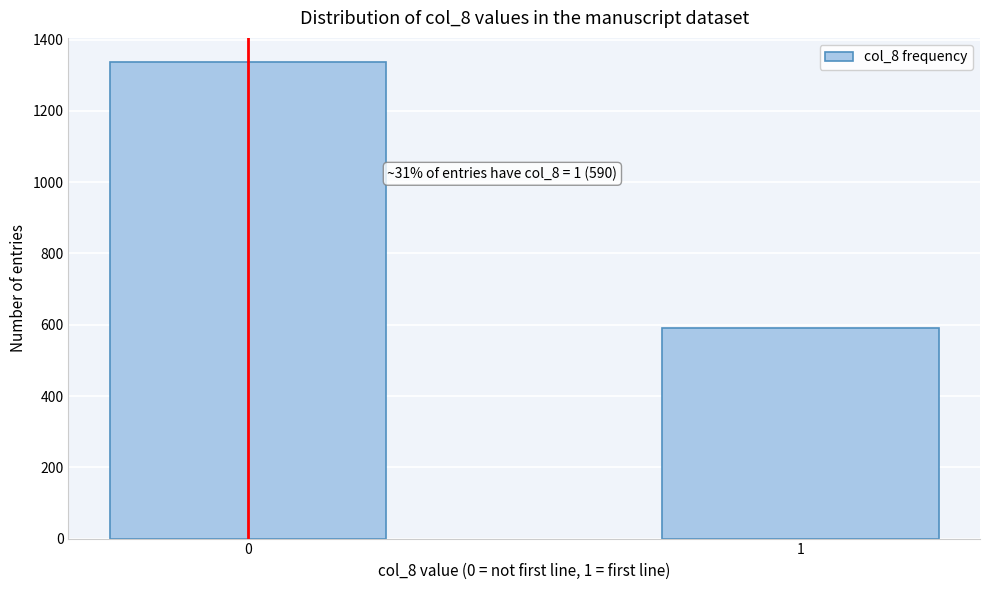

Reading right to left, list all the values displayed in this chart.

1=590	0=1338